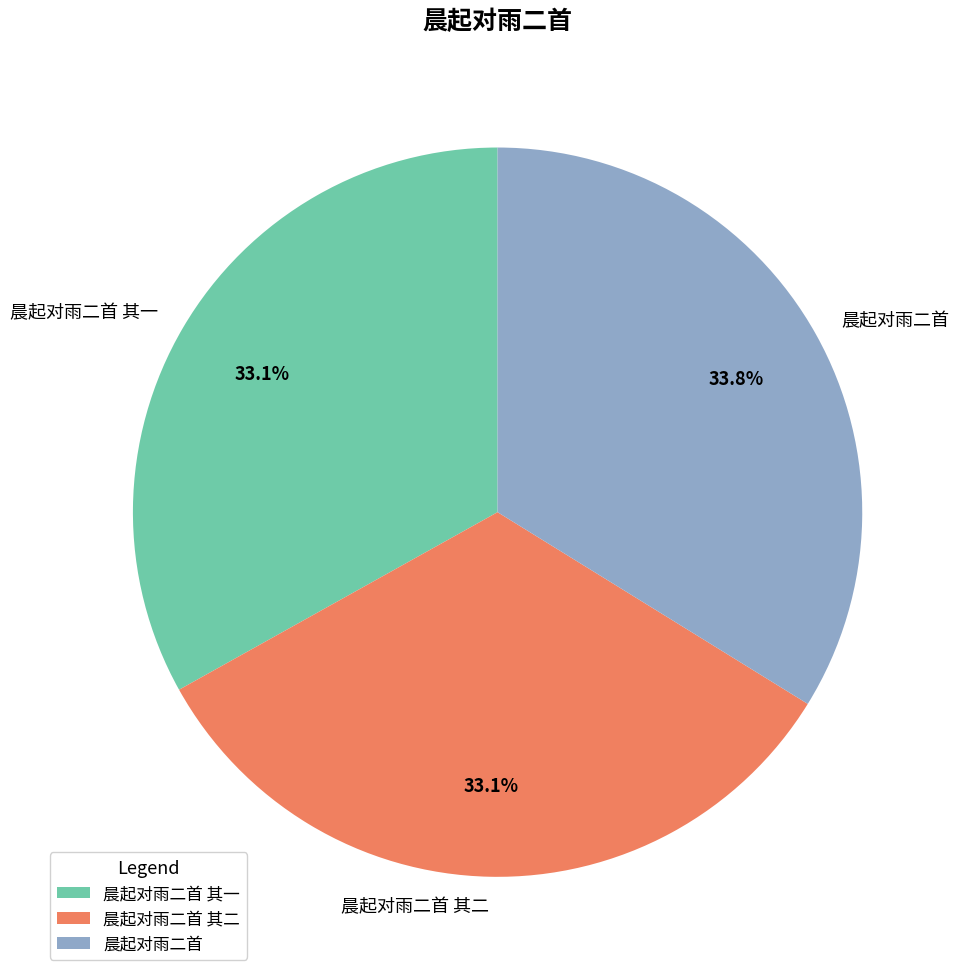

How many slices are in this pie chart?

3